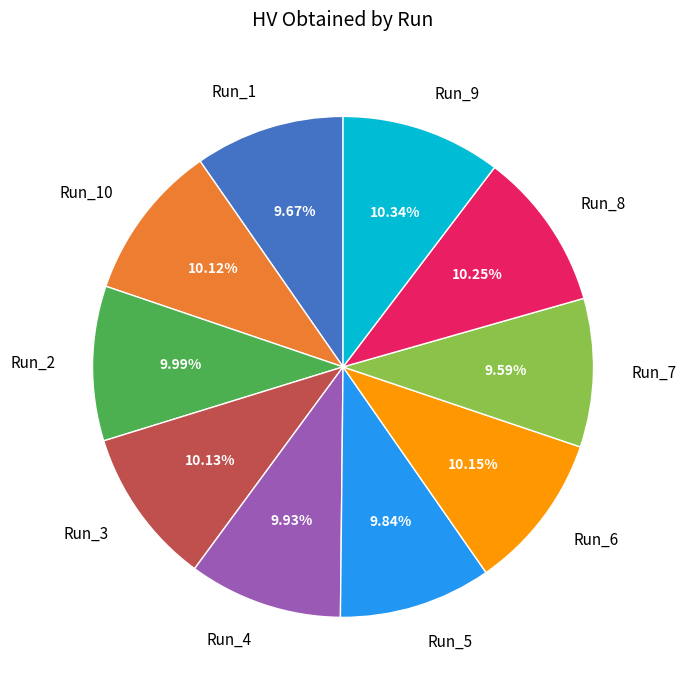

Does Run_6 represent more than half of the total?

No